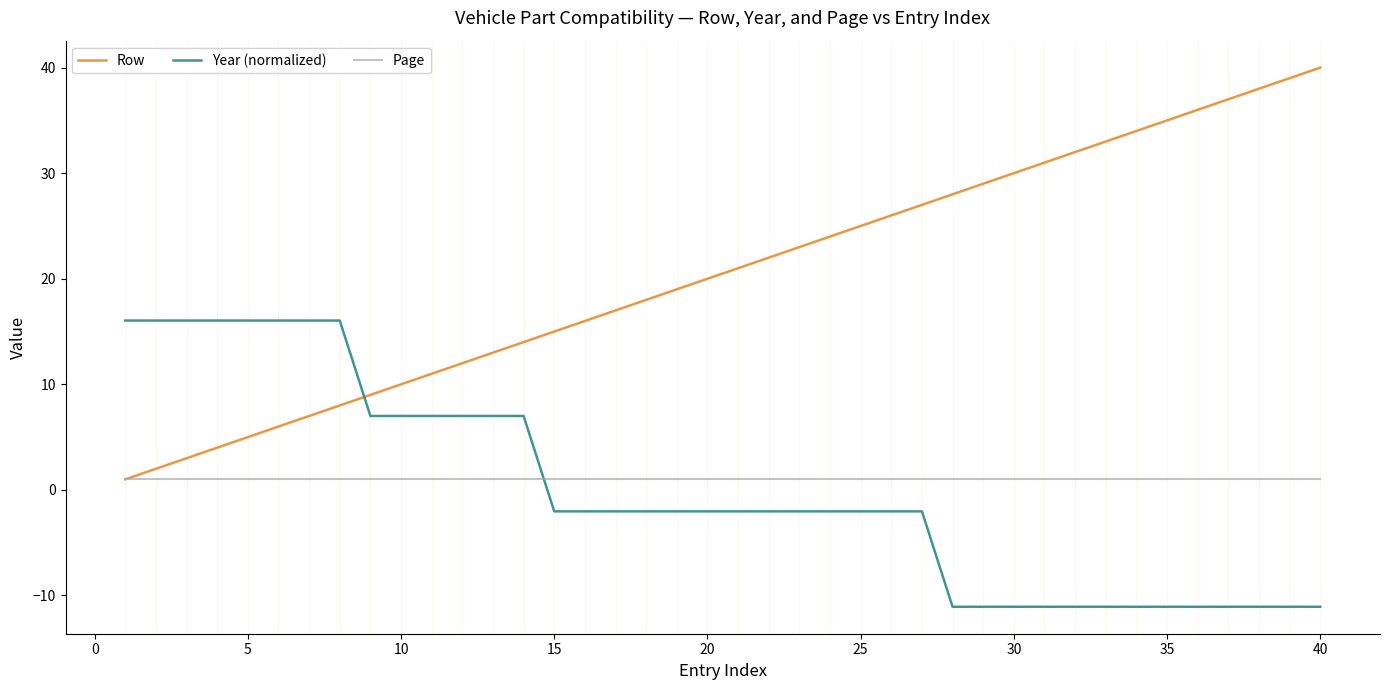

What is the maximum value for Year (normalized)?

16.0